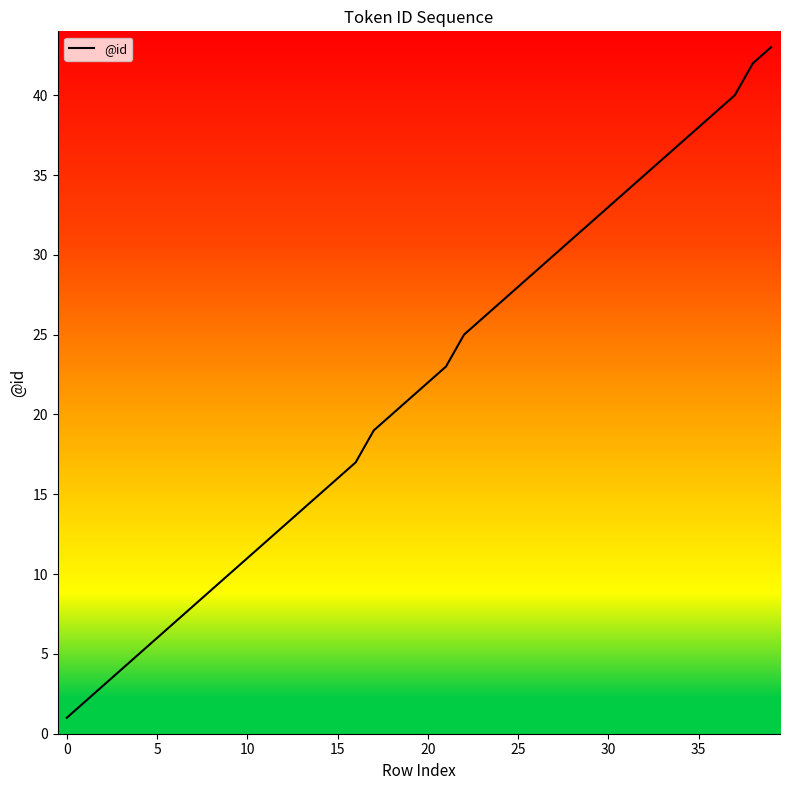

What is the greatest value displayed?

43